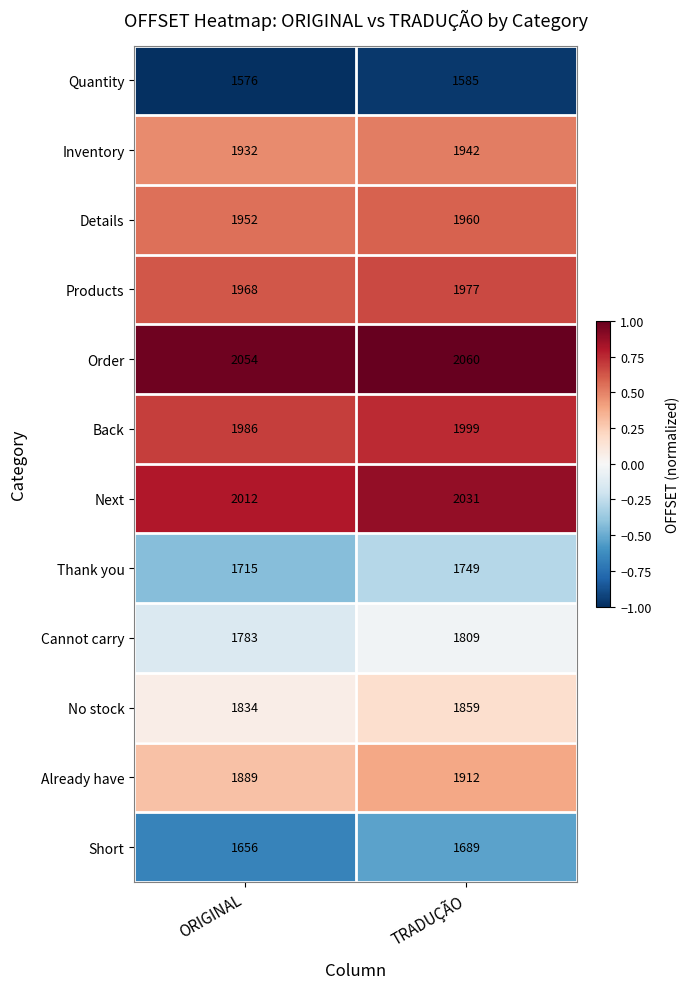

What is the difference between the maximum and minimum values in the Back series?

13